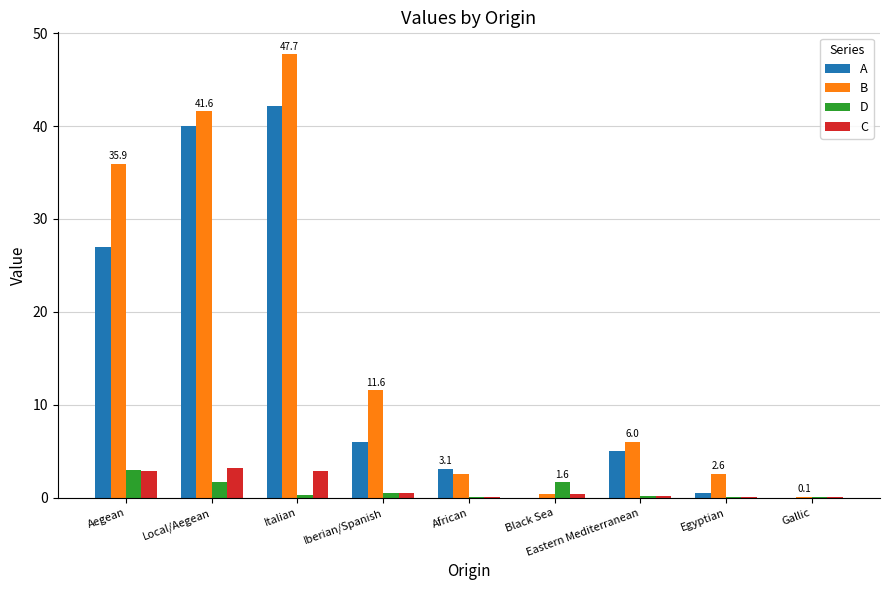

How many groups of bars are there?

9